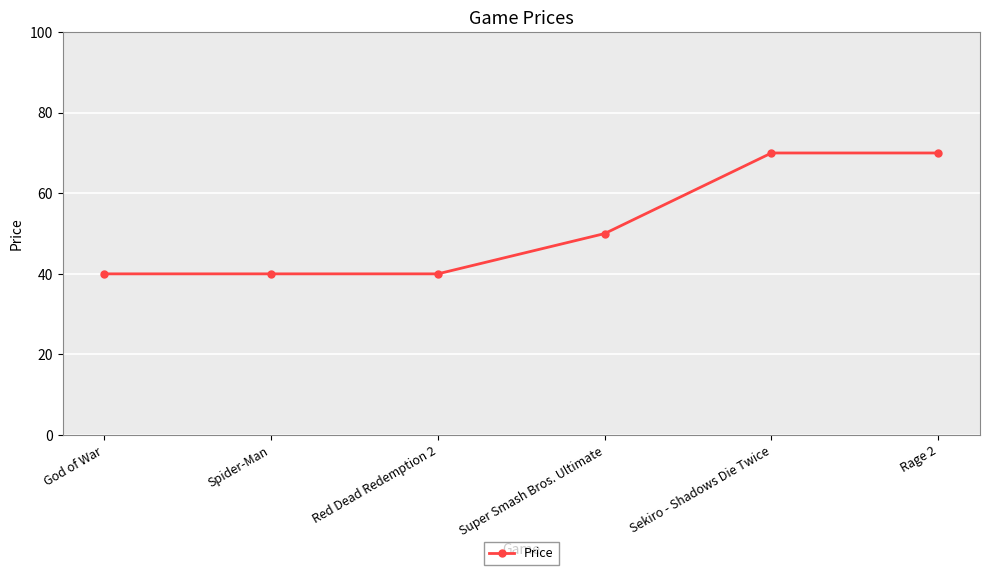

Reading left to right, what are all the values shown in this chart?

40	40	40	50	70	70